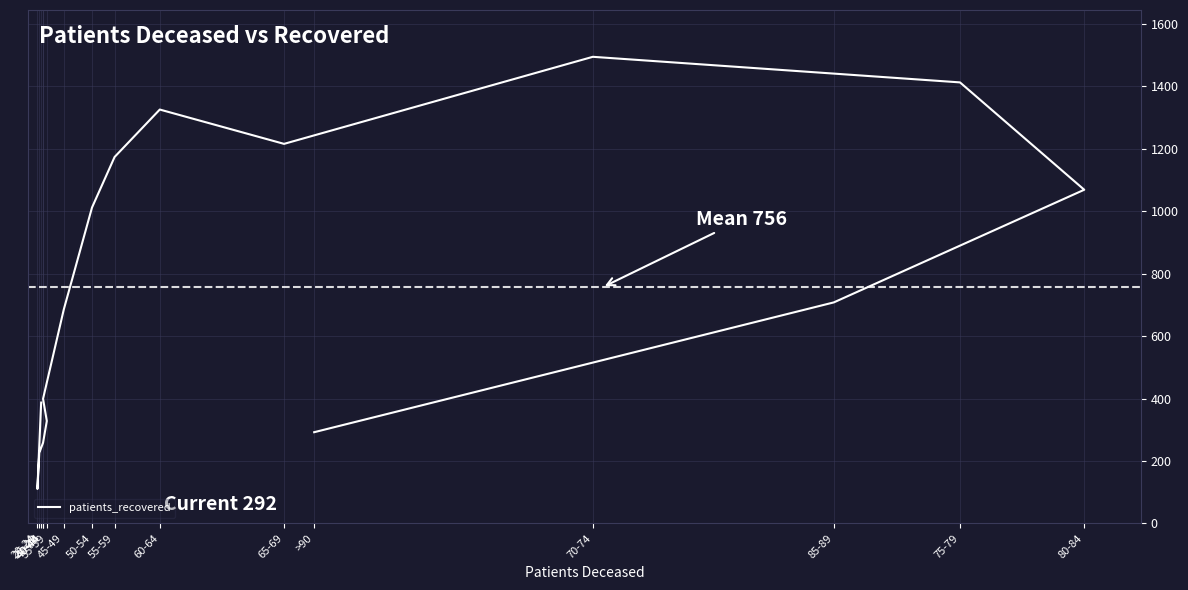

Approximately how many times larger is the value at 65-69 compared to 35-39?

3.7